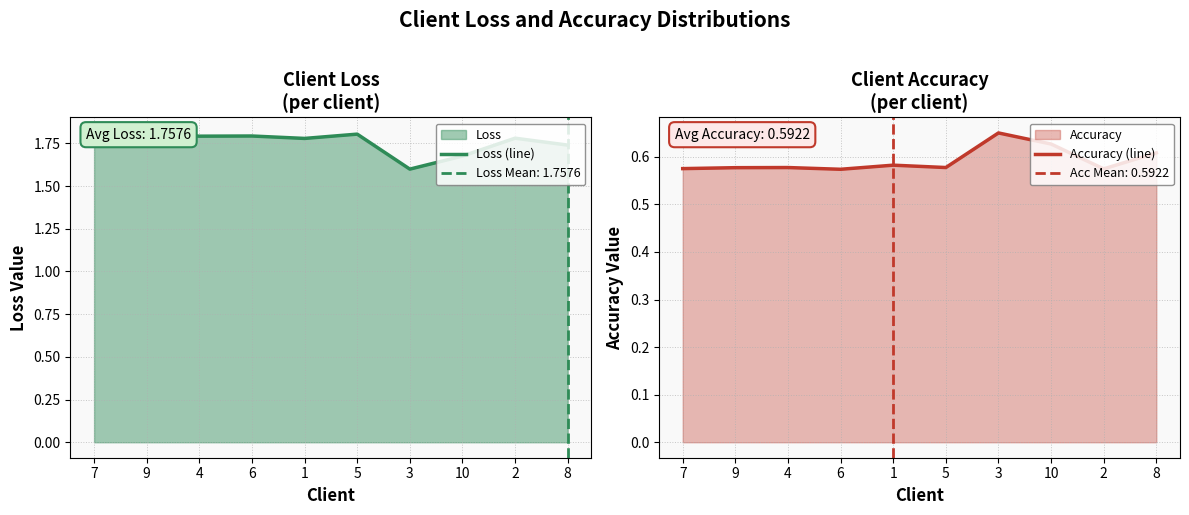

Which series changed the most between 7 and 9?

Loss (line)